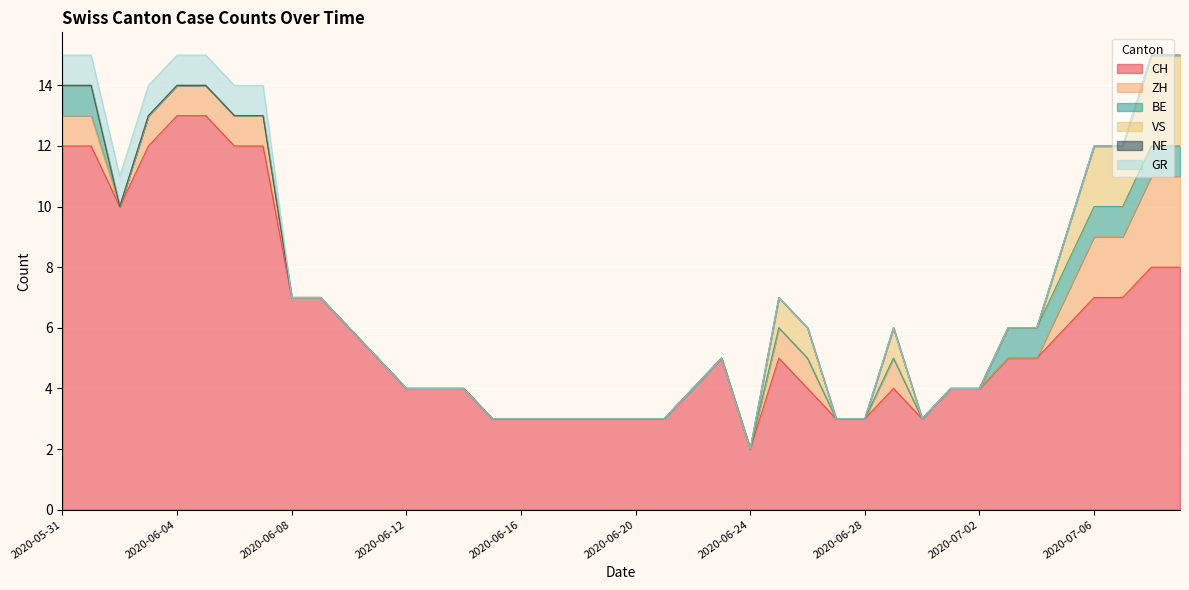

Reading left to right, what are all the values shown in this chart?

CH: 12	12	10	12	13	13	12	12	7	7	6	5	4	4	4	3	3	3	3	3	3	3	4	5	2	5	4	3	3	4	3	4	4	5	5	6	7	7	8	8
ZH: 1	1	0	1	1	1	1	1	0	0	0	0	0	0	0	0	0	0	0	0	0	0	0	0	0	1	1	0	0	1	0	0	0	0	0	1	2	2	3	3
BE: 1	1	0	0	0	0	0	0	0	0	0	0	0	0	0	0	0	0	0	0	0	0	0	0	0	0	0	0	0	0	0	0	0	1	1	1	1	1	1	1
VS: 0	0	0	0	0	0	0	0	0	0	0	0	0	0	0	0	0	0	0	0	0	0	0	0	0	1	1	0	0	1	0	0	0	0	0	1	2	2	3	3
NE: 0	0	0	0	0	0	0	0	0	0	0	0	0	0	0	0	0	0	0	0	0	0	0	0	0	0	0	0	0	0	0	0	0	0	0	0	0	0	0	0
GR: 1	1	1	1	1	1	1	1	0	0	0	0	0	0	0	0	0	0	0	0	0	0	0	0	0	0	0	0	0	0	0	0	0	0	0	0	0	0	0	0